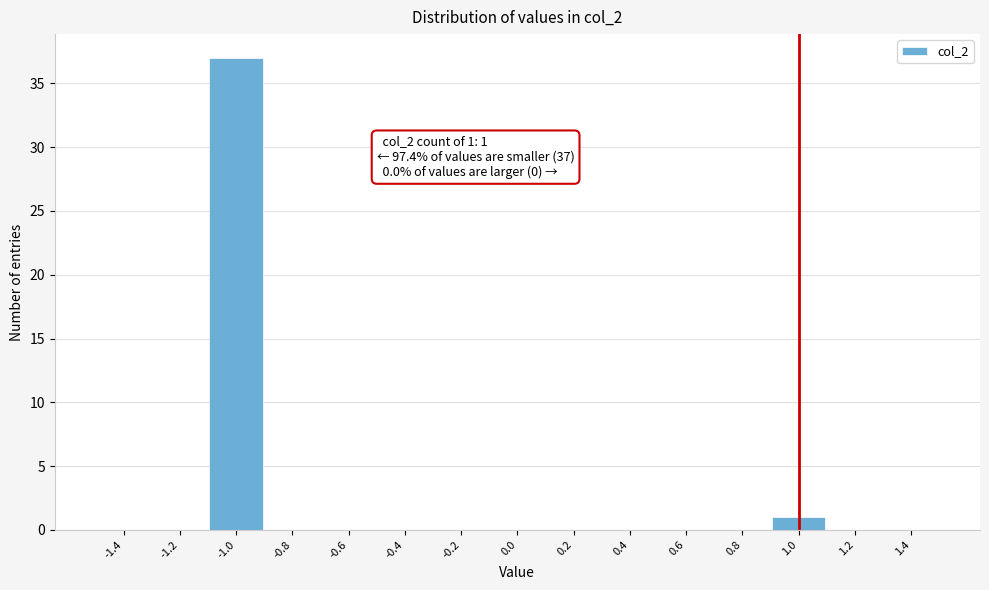

Over which range of the x-axis is the bar tallest?

-1.1 to -0.9